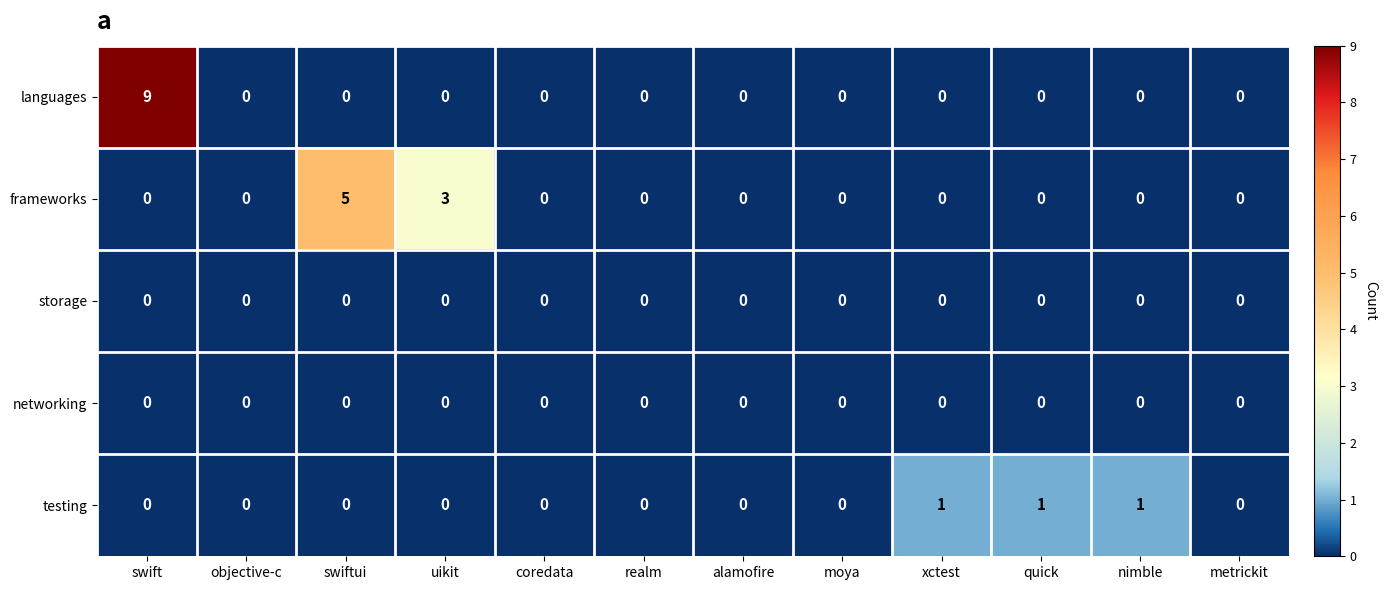

Which series has the largest range (max minus min)?

languages